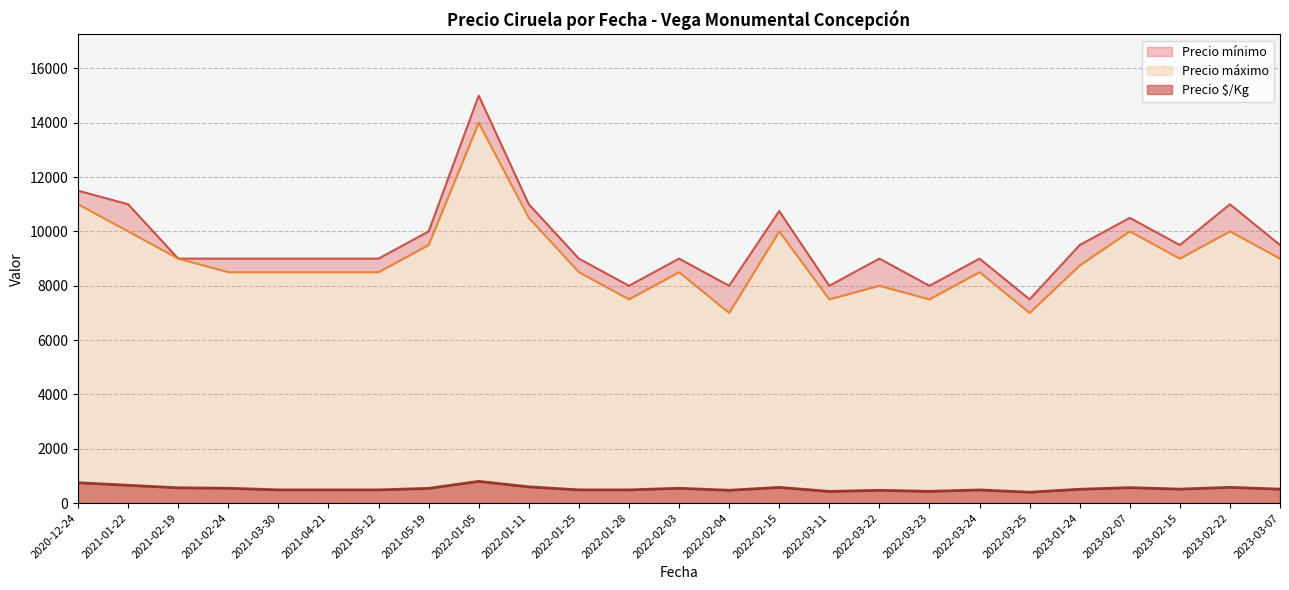

True or false: Precio mínimo and Precio máximo intersect in this chart.

False